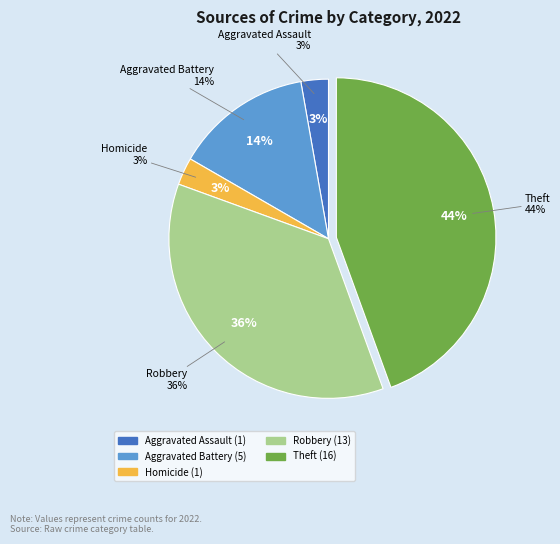

Which slice is the largest?

Theft